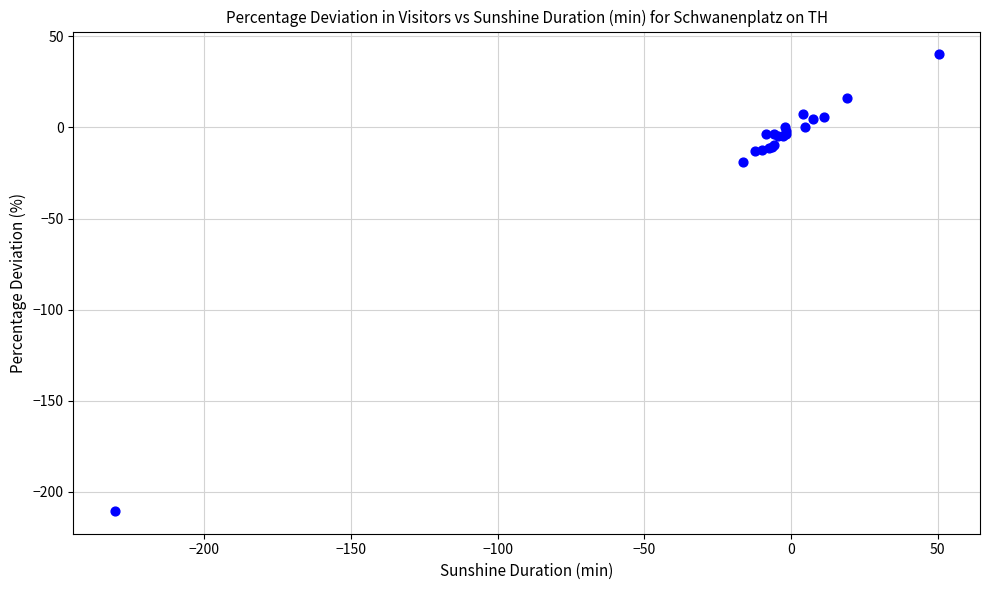

What Y value in the scatter plot is closest to -85?

-19.2